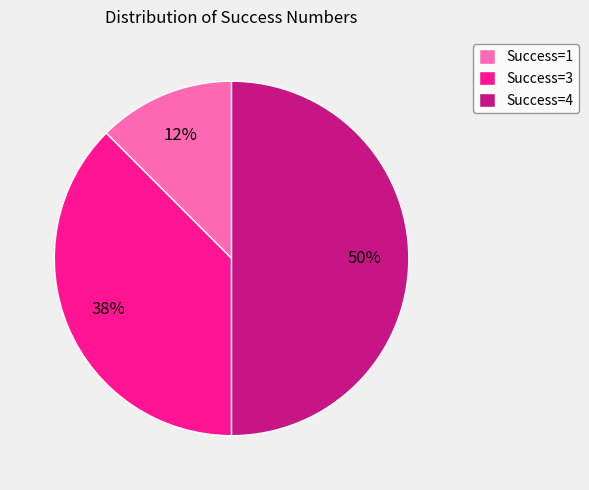

To the nearest percent, what percentage of the pie is Success=4?

50%